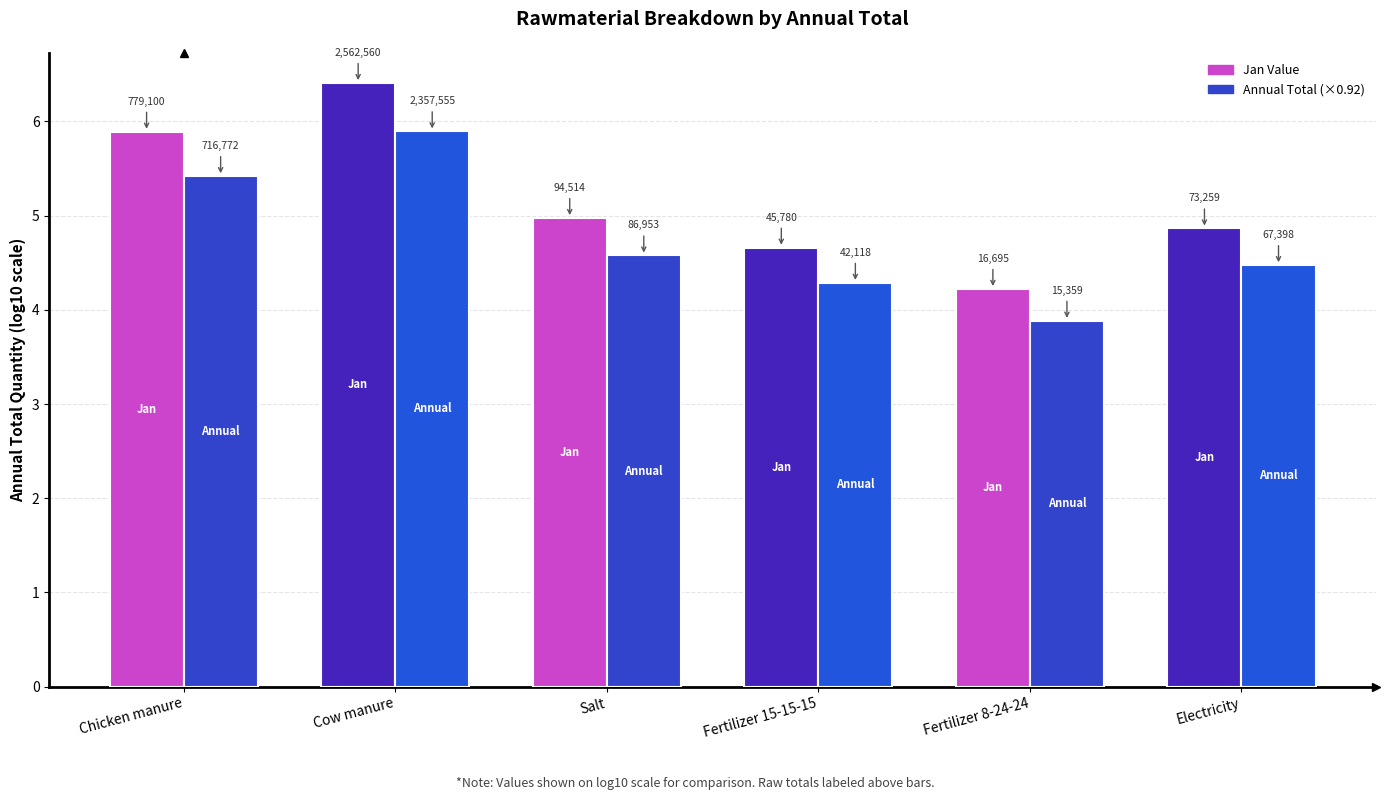

How many groups of bars are there?

6